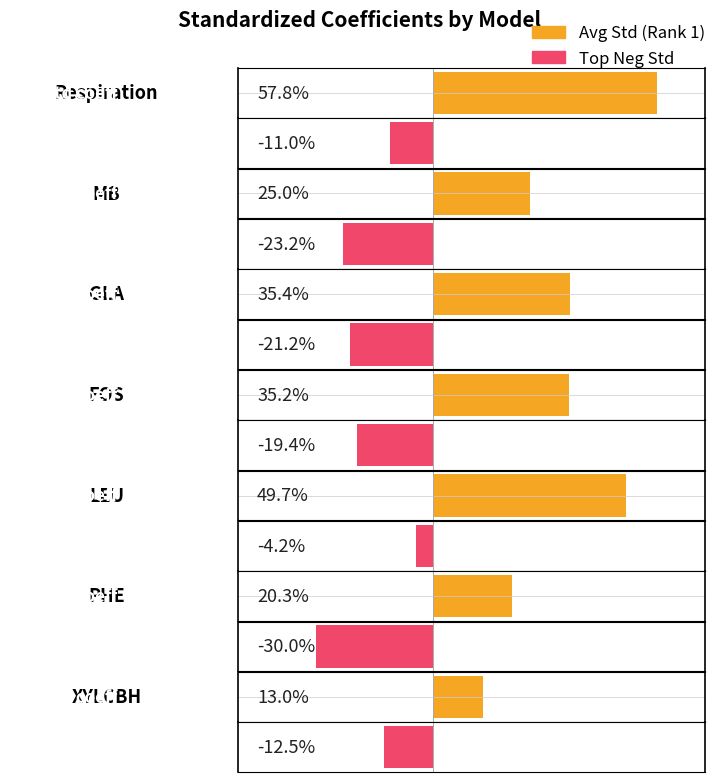

Which series has the largest total across all categories?

Avg Std (Rank 1)